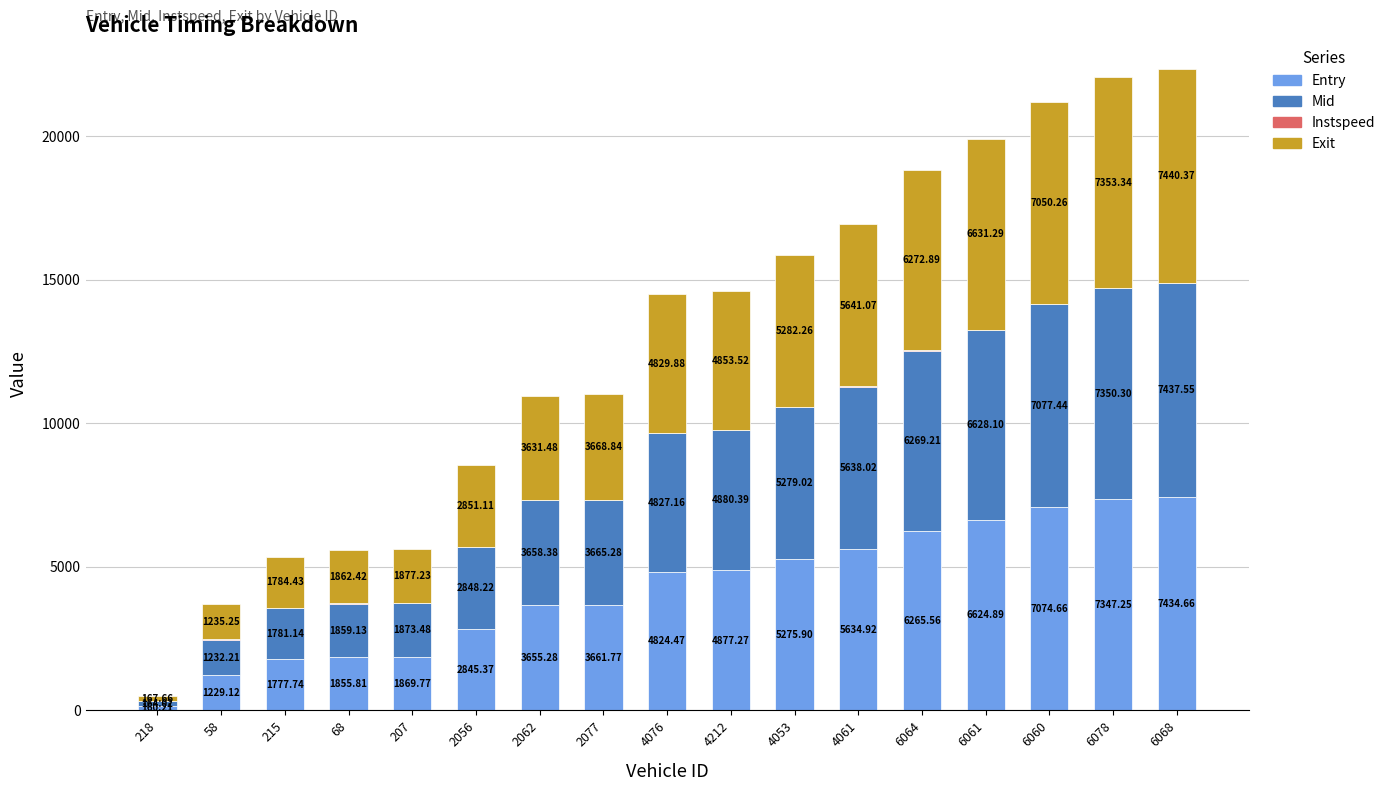

What is the total value across all series at 2062?

10950.1